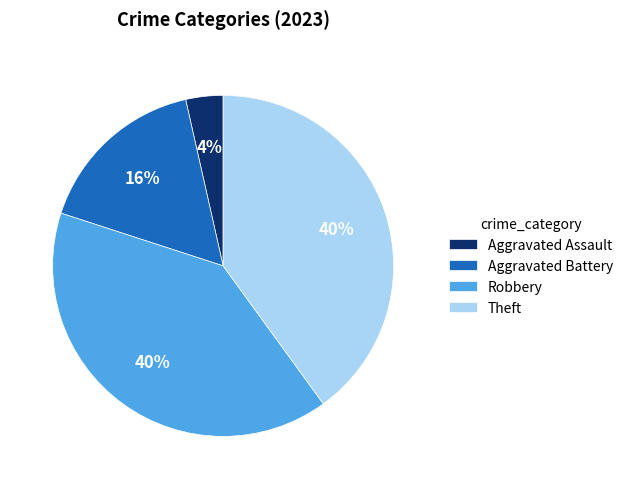

Is there a majority slice in this chart?

No